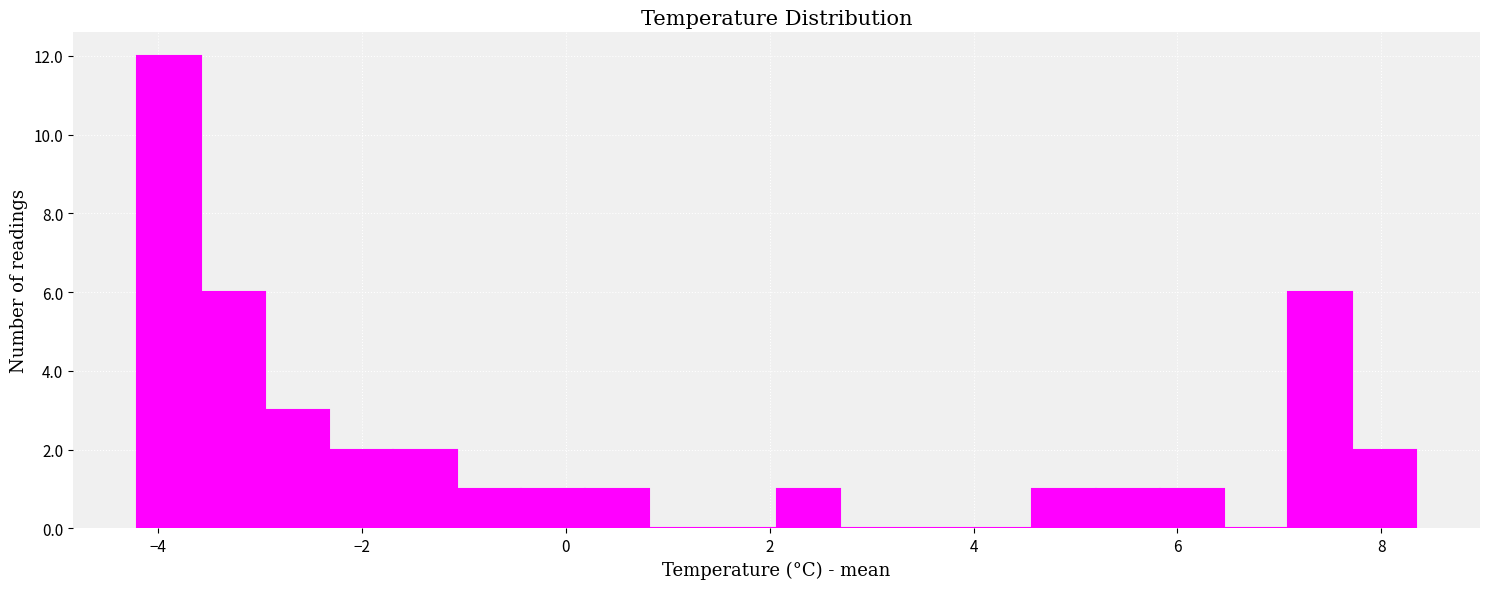

Read against the x-axis, roughly where is the centre of the tallest bar?

-3.8